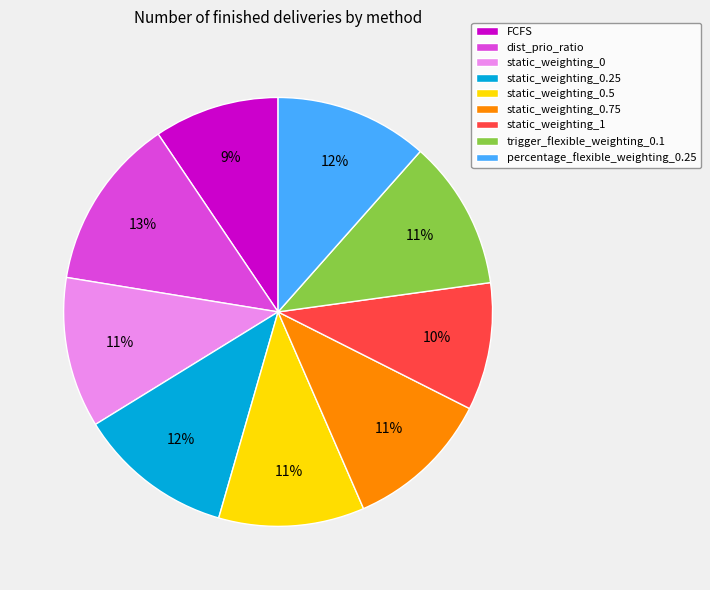

Which slice is the largest?

dist_prio_ratio